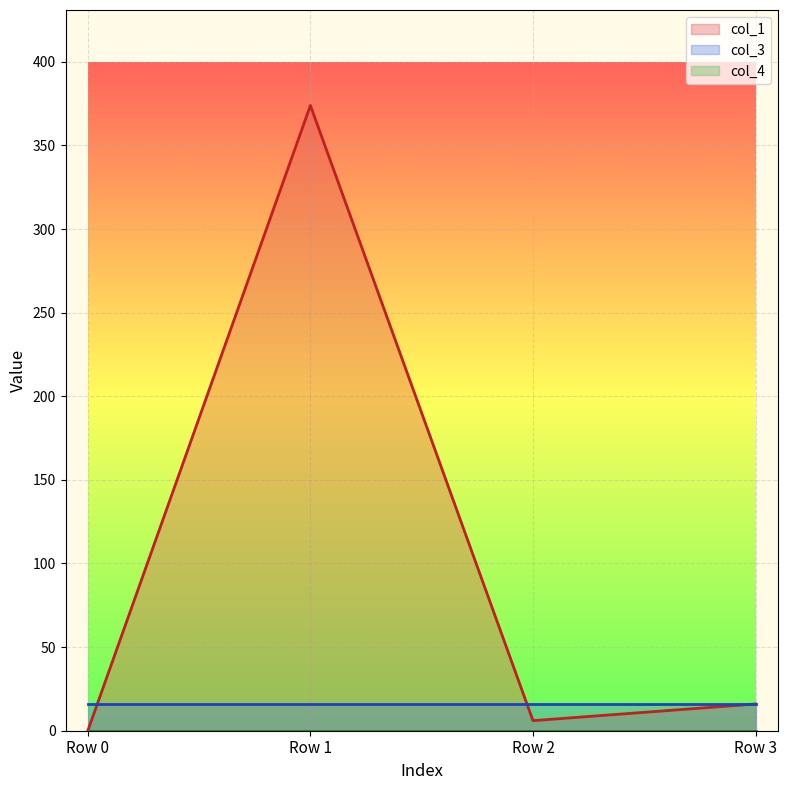

How many times do col_1 and col_3 cross each other?

2